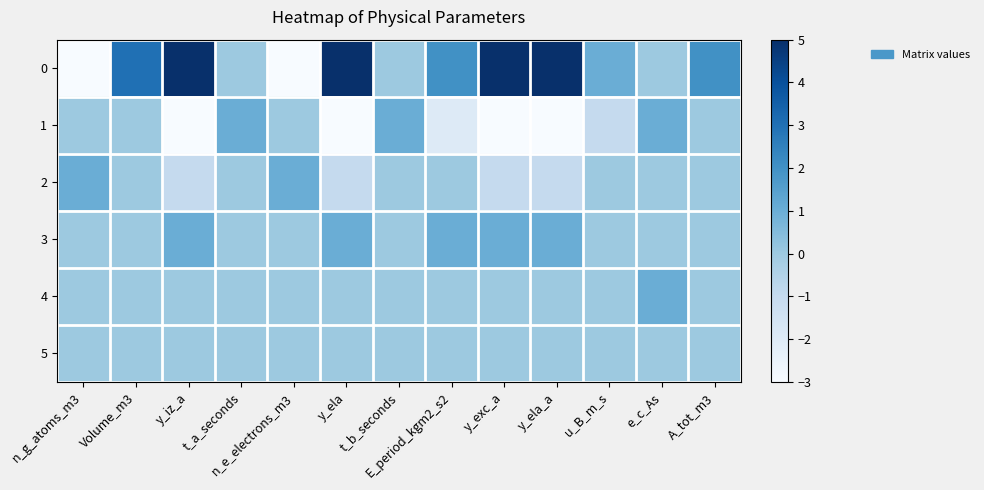

What is the difference between the highest and lowest values at Volume_m3?

3